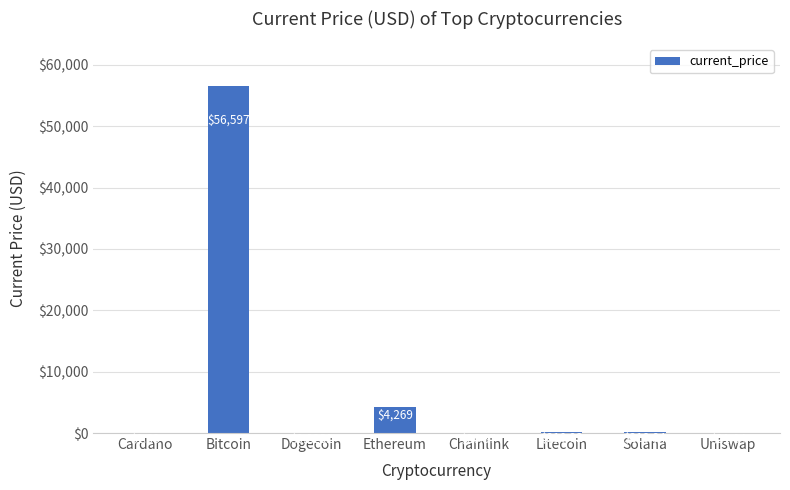

Which has a higher value, Cardano or Chainlink?

Chainlink